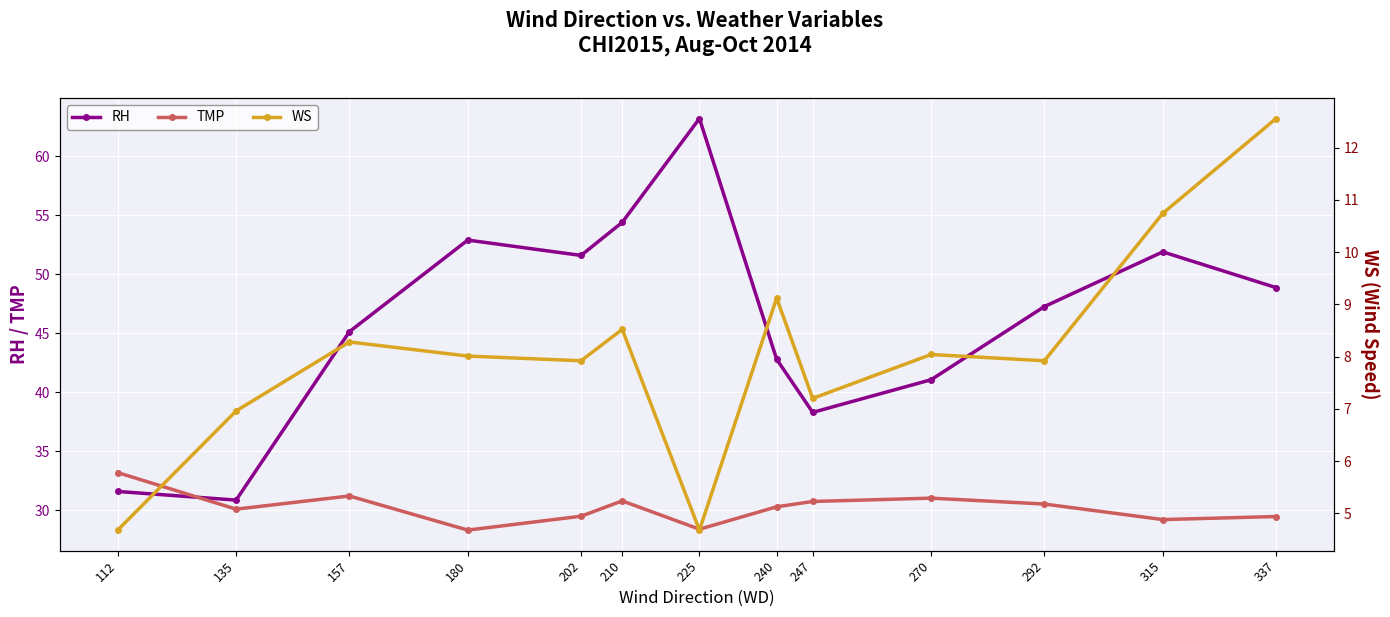

Does the chart display data point markers on the line(s)?

Yes